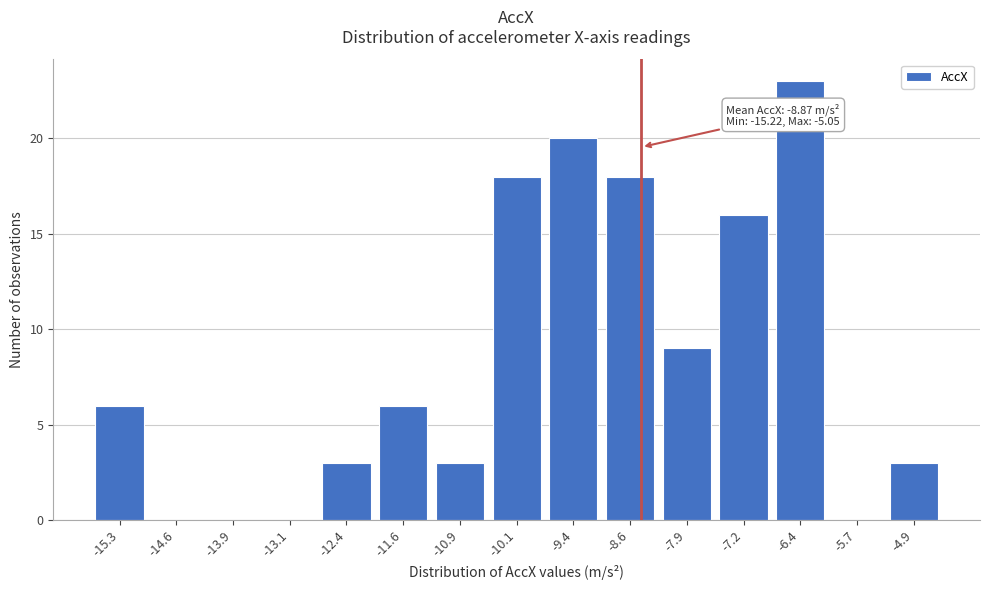

Reading right to left, extract all data points from this chart.

-4.9=3	-5.7=0	-6.4=23	-7.2=16	-7.9=9	-8.6=18	-9.4=20	-10.1=18	-10.9=3	-11.6=6	-12.4=3	-13.1=0	-13.9=0	-14.6=0	-15.3=6